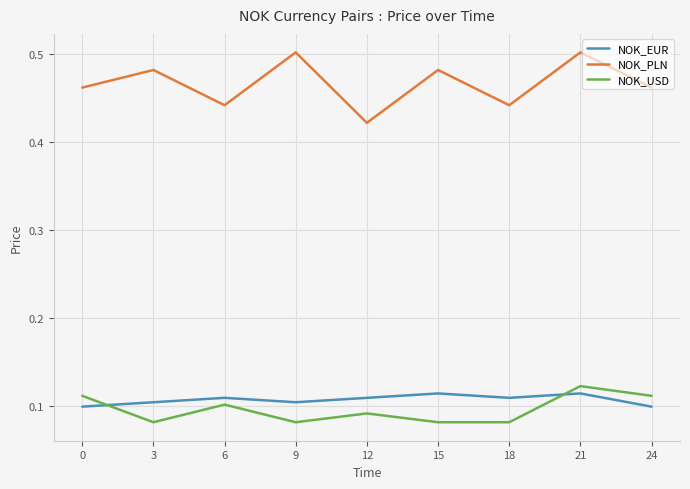

At which category does NOK_USD reach its first local peak?

6